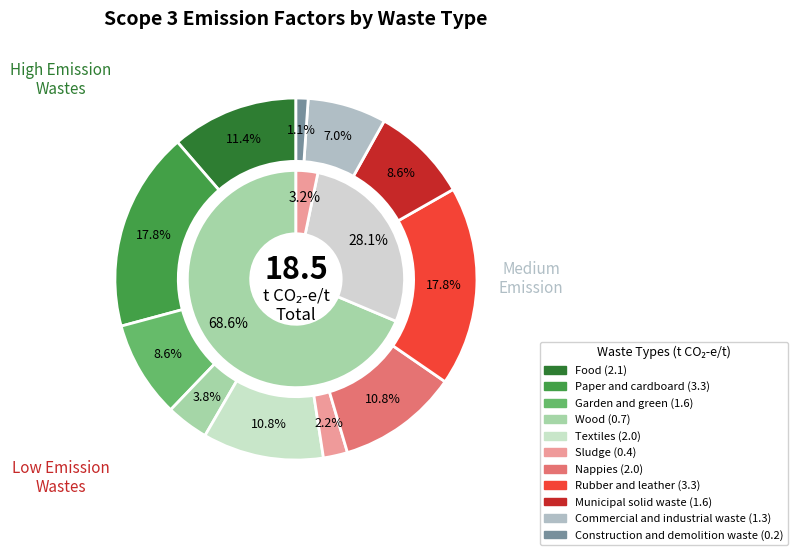

Is there a majority slice in this chart?

No